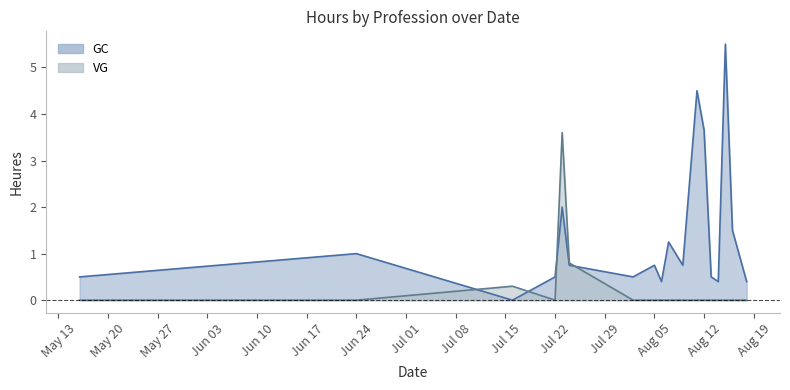

List the labels in order of GC value, smallest first.

5, 2, 9, 10, 16, 0, 3, 6, 15, 1, 8, 12, 4, 11, 18, 7, 14, 13, 17